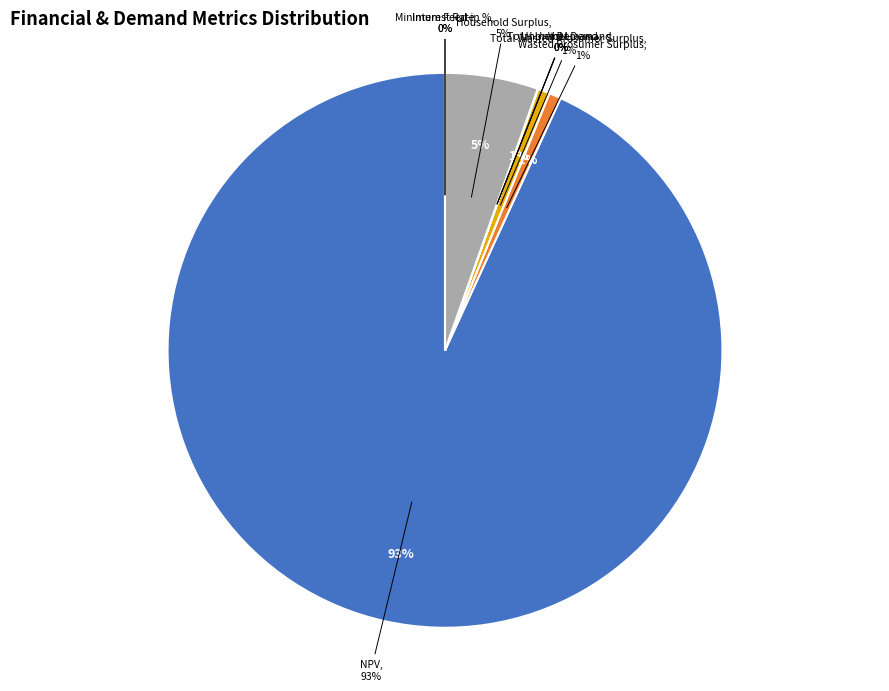

How many slices are in this pie chart?

9